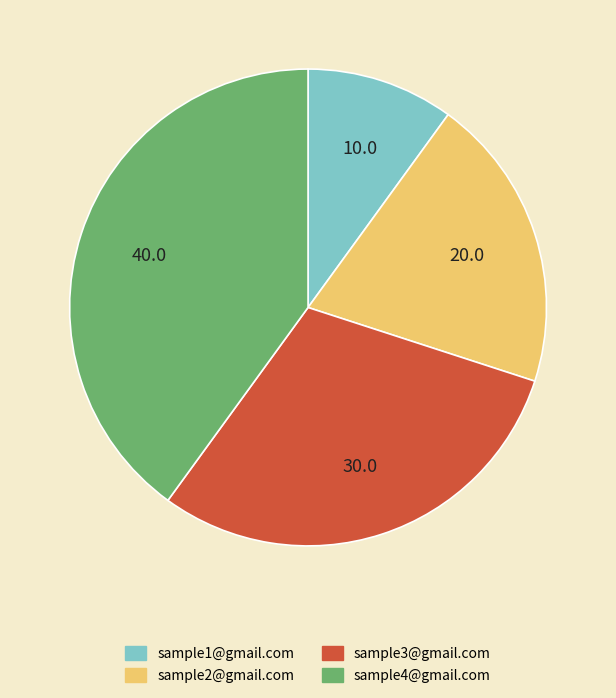

Do sample3@gmail.com and sample1@gmail.com together represent more than half of the pie?

No